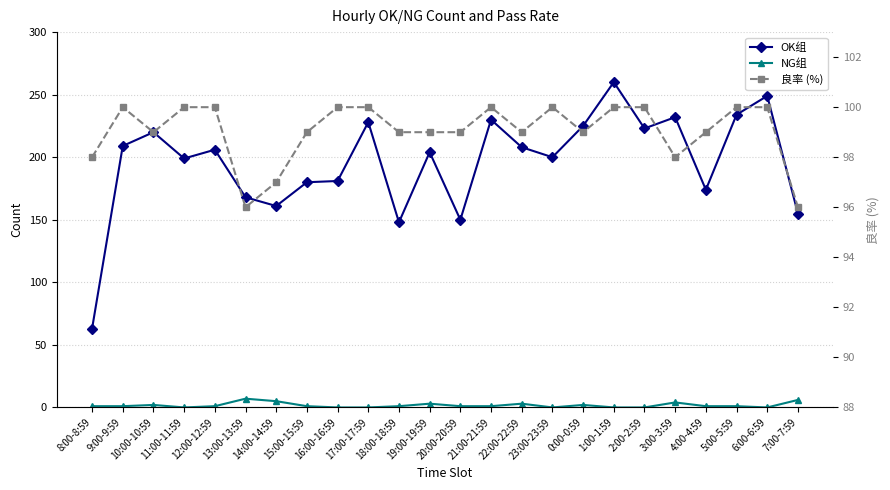

What is the average value of the NG组 series?

2